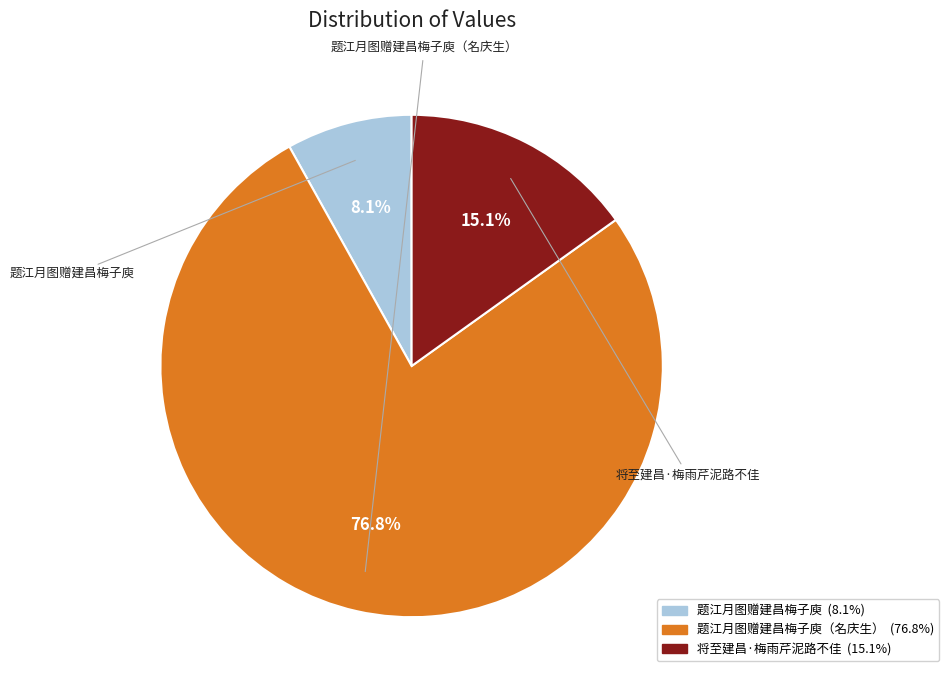

Is there any slice that represents more than half of the pie?

Yes